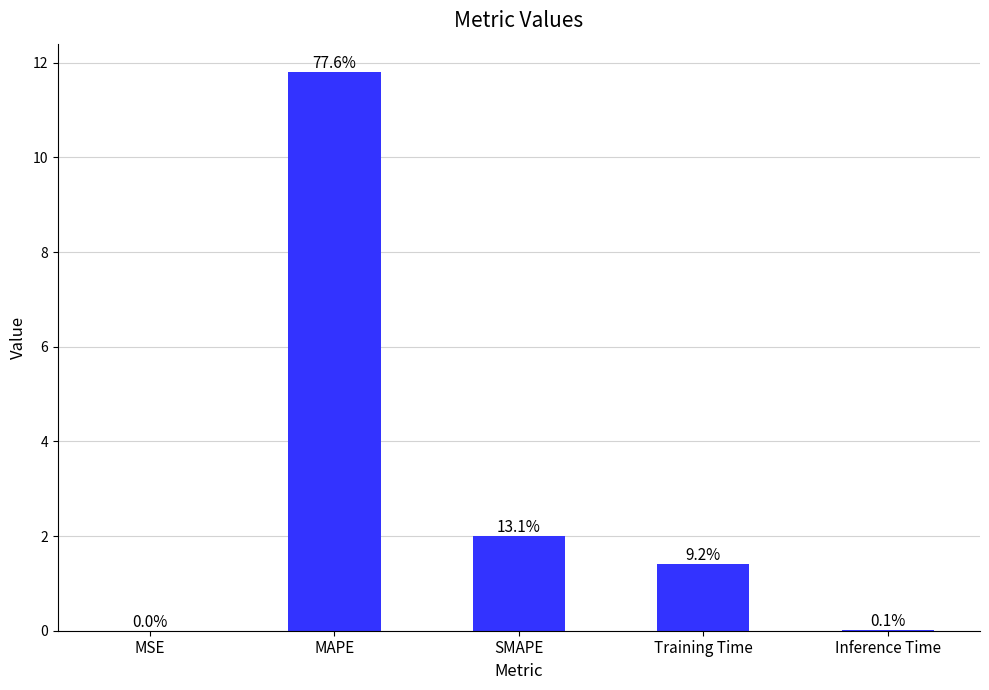

Rank the categories by value from lowest to highest.

MSE, Inference Time, Training Time, SMAPE, MAPE